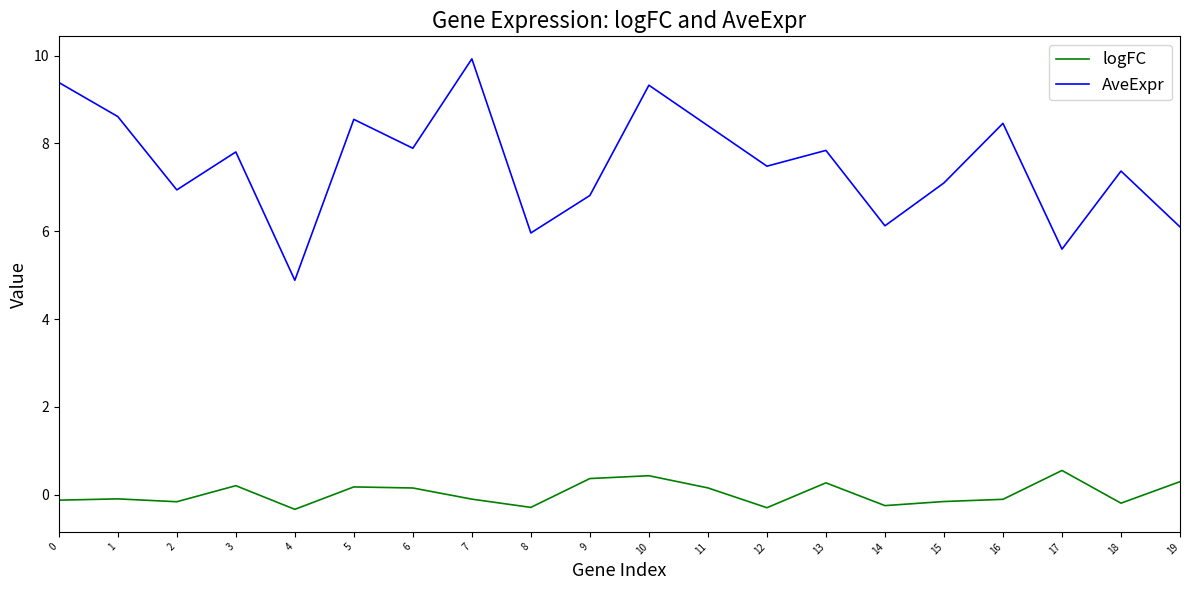

What is the spread (max minus min) of values at 3?

7.6